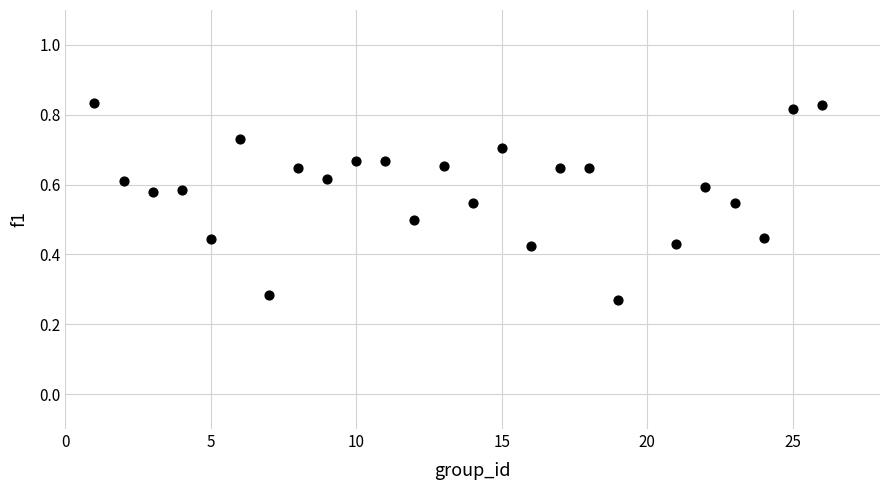

What is the range of X values (max minus min)?

25.0